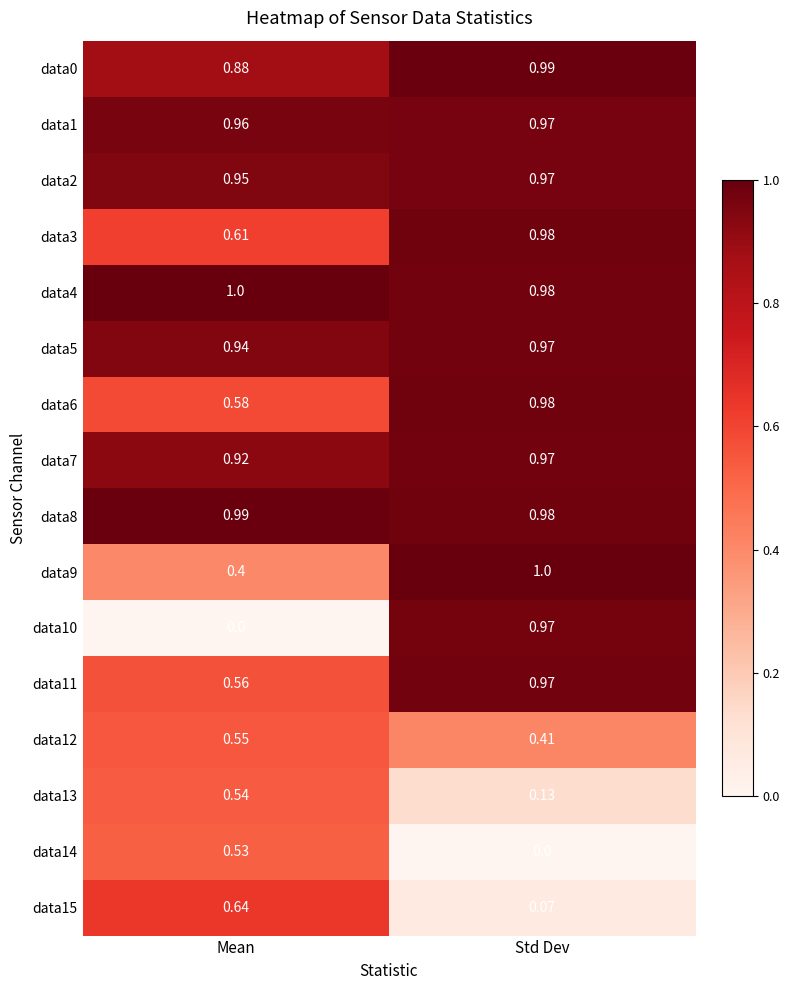

List the labels in order of data5 value, smallest first.

Mean, Std Dev